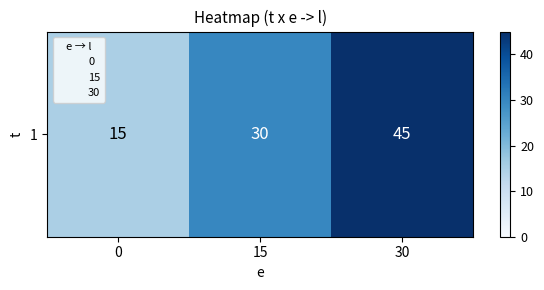

How many values are below 30?

1